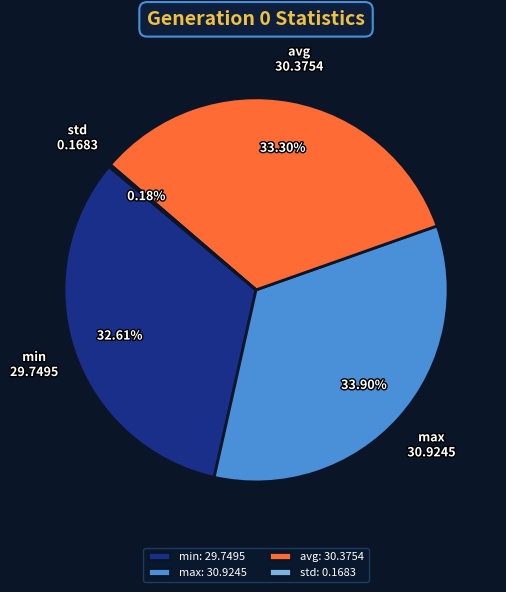

Combined, do max and avg account for over 50%?

Yes